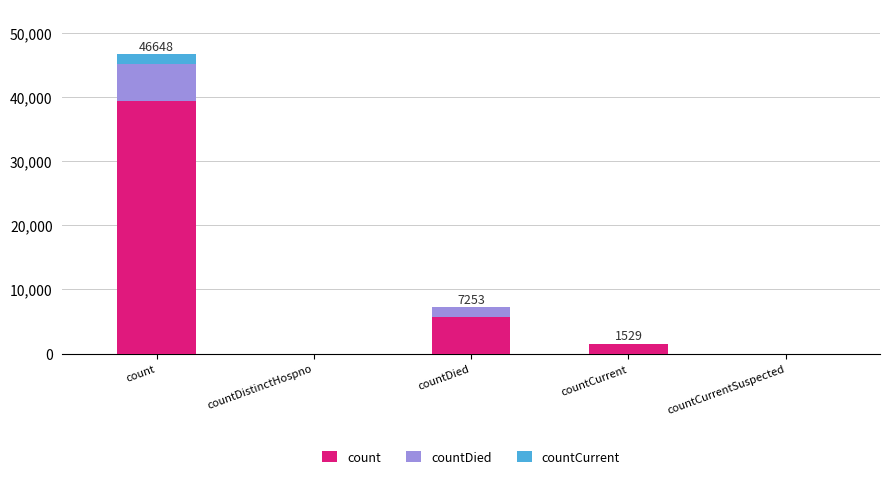

What is the sum of all count values?

46648